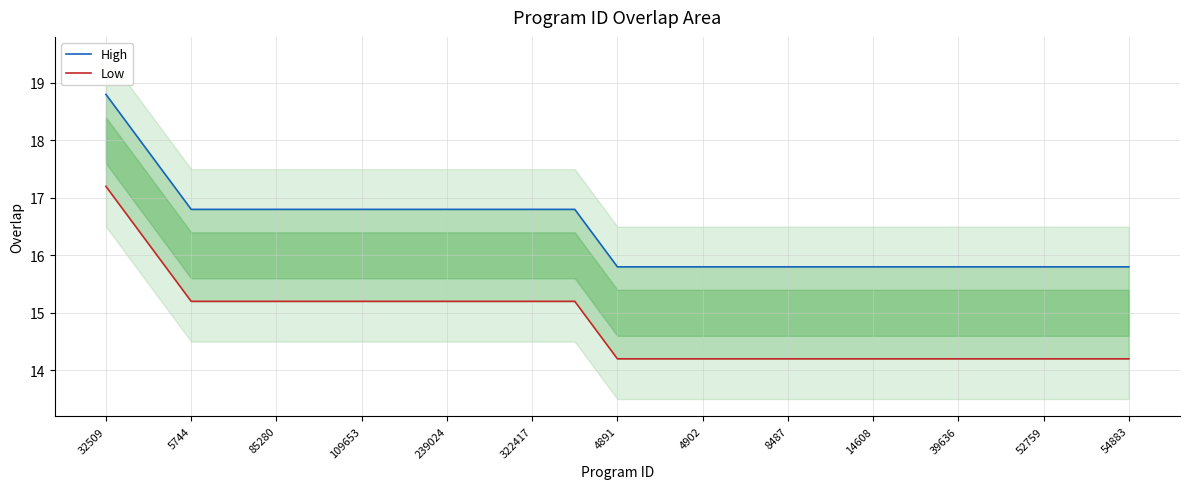

What is the value of the Low point at the 22nd from the left?

14.2